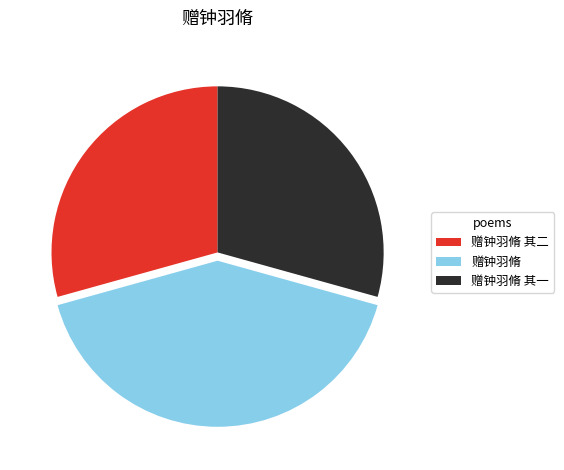

Approximately how many times larger is the value at 赠钟羽脩 compared to 赠钟羽脩 其二?

1.4